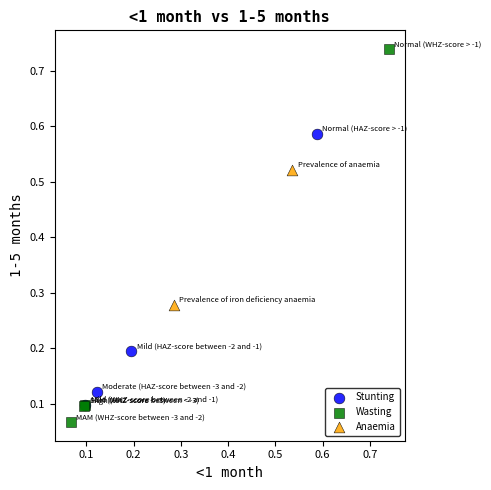

What are all the series names shown in the legend?

Stunting, Wasting, Anaemia